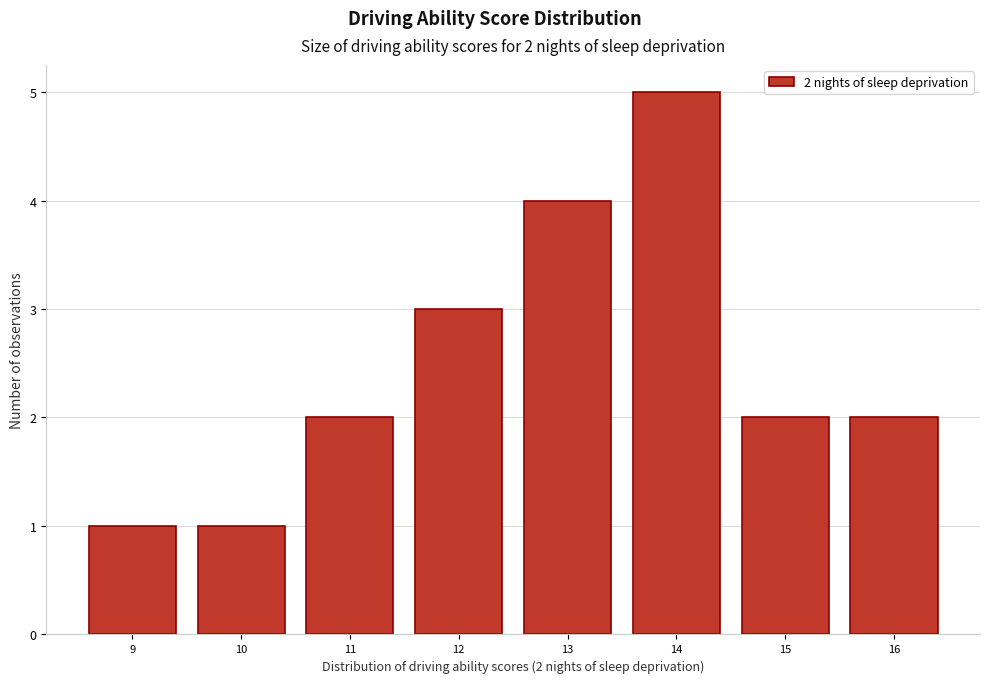

Over which range of the x-axis is the bar tallest?

13.5 to 14.5